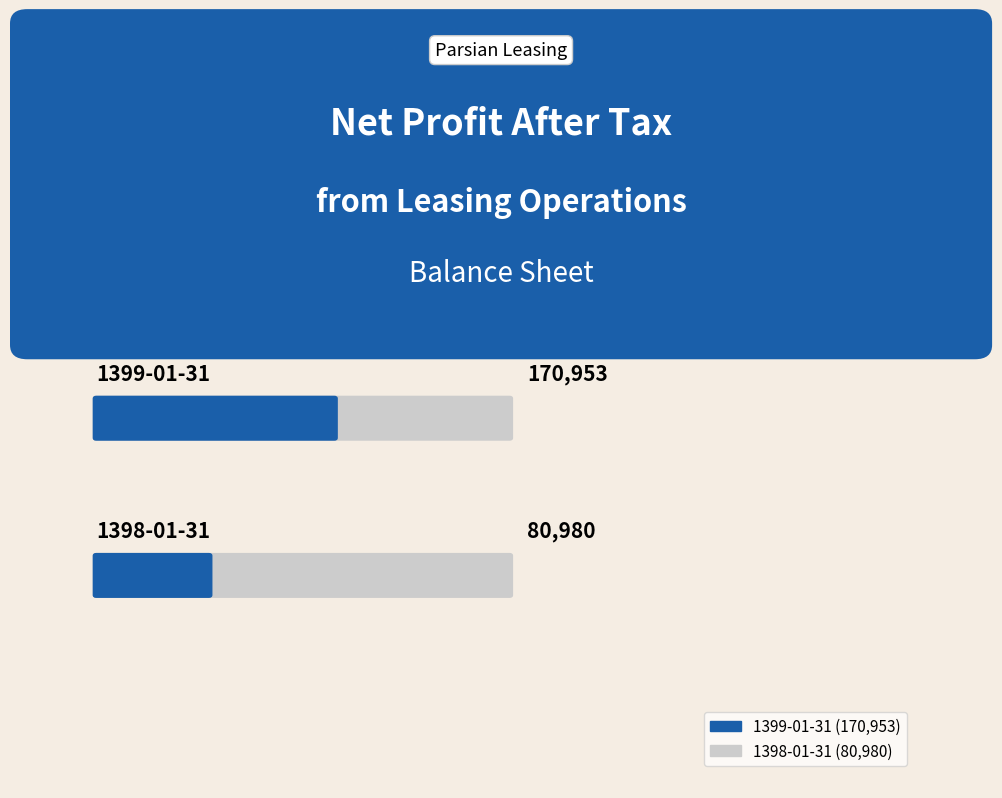

Which has a higher value, 1398-01-31 or 1399-01-31?

1399-01-31